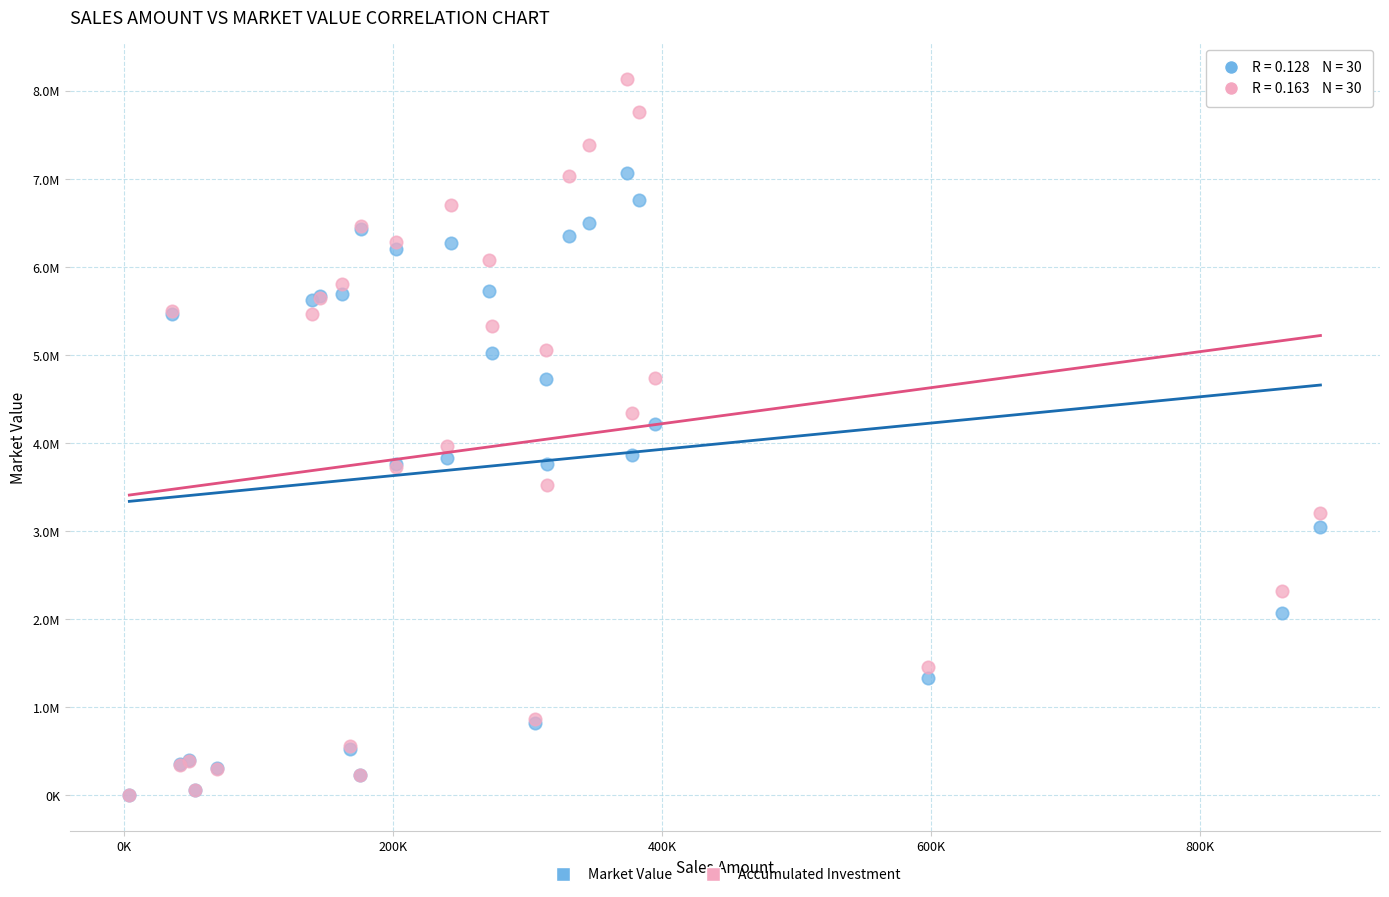

What are all the series names shown in the legend?

Market Value, Accumulated Investment